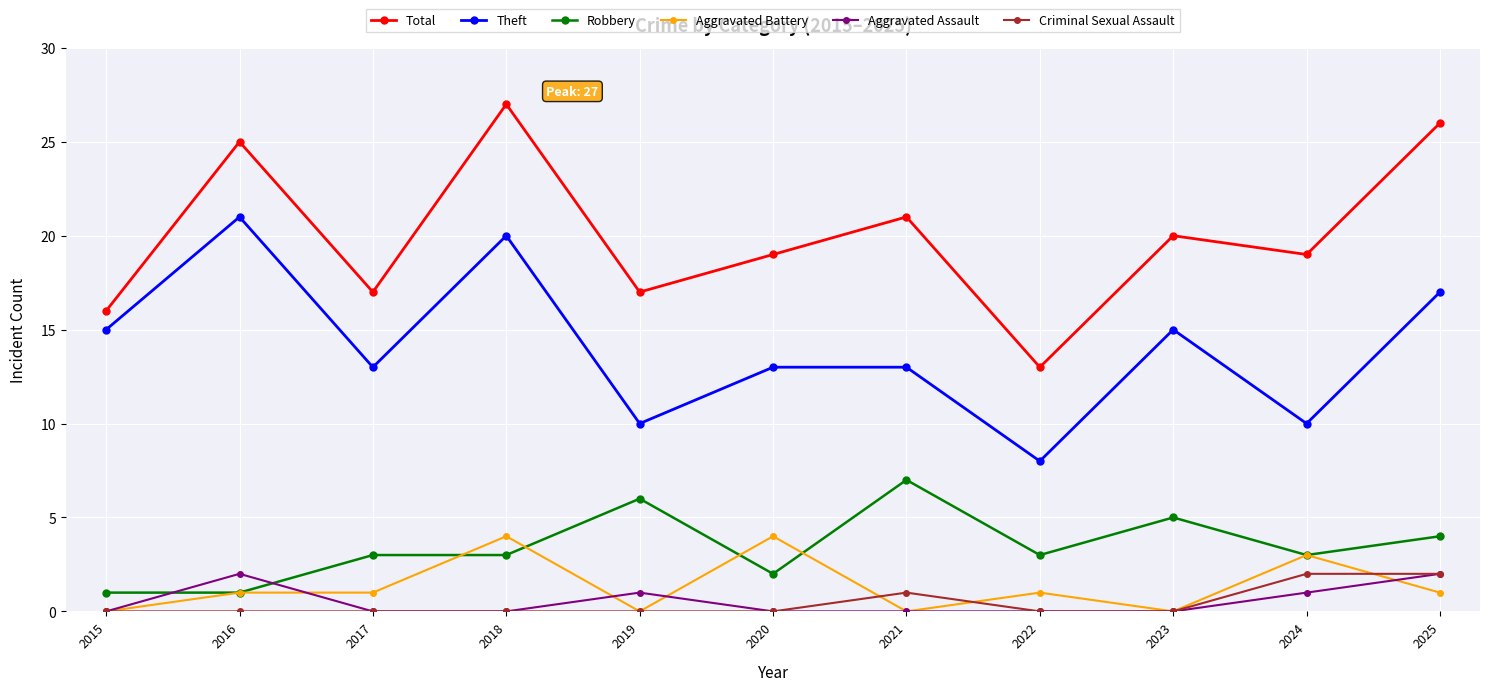

True or false: Aggravated Assault has more than 0 interior local peaks.

True